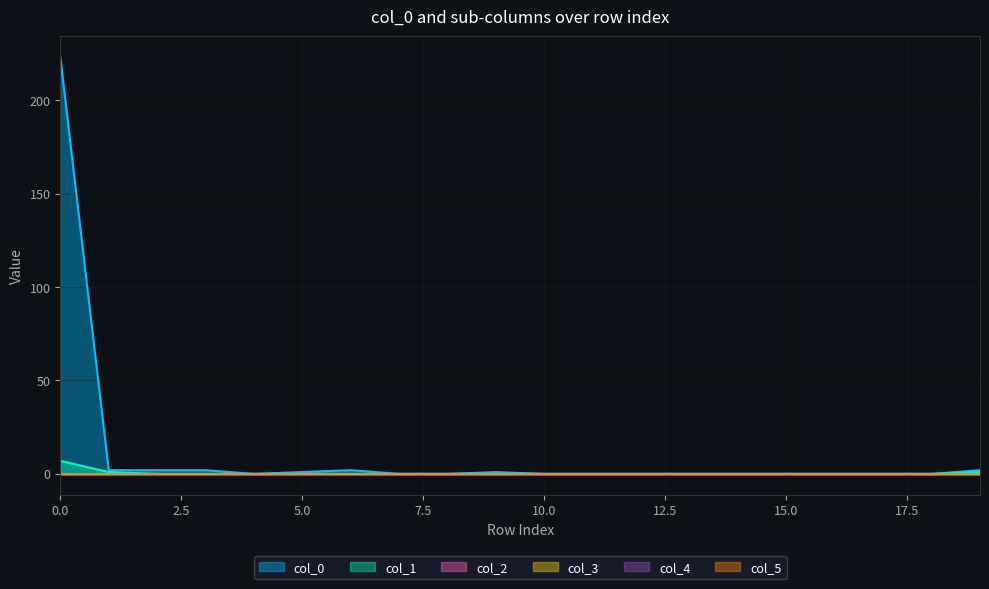

What is the value of the col_0 point at the 4th from the left?

2